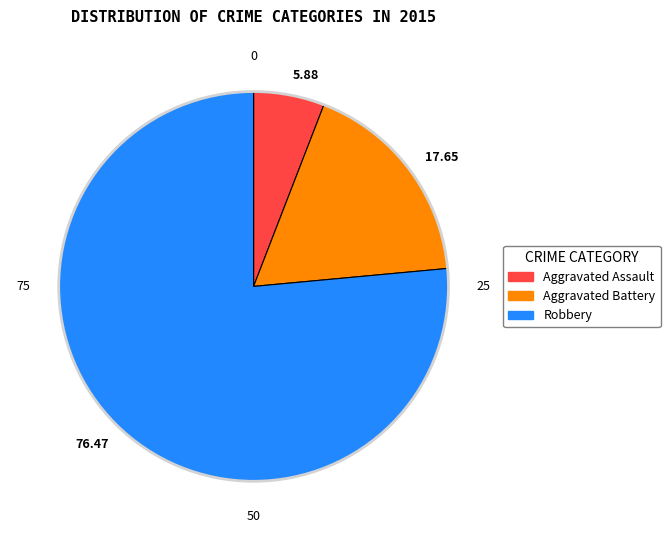

The Aggravated Assault slice represents 18% of the pie. True or false?

False